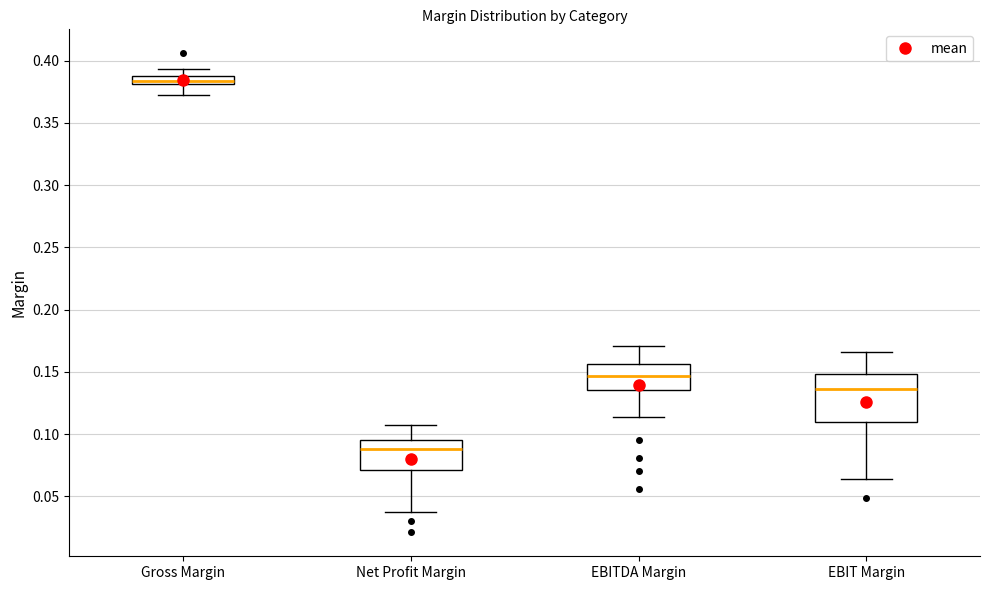

Where is the lower edge of the box for Net Profit Margin on the y-axis? The values are not printed on the chart, so give them approximately, as read against the axis.

0.070